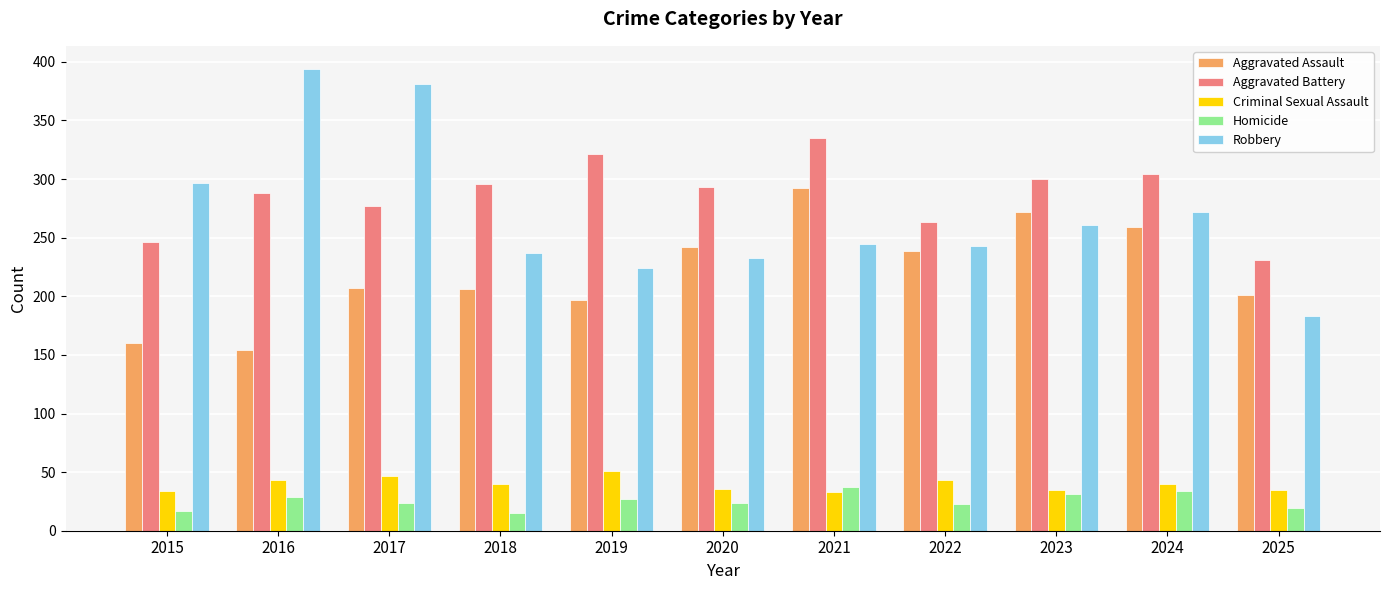

Rank the series by their maximum value, from lowest to highest.

Homicide, Criminal Sexual Assault, Aggravated Assault, Aggravated Battery, Robbery